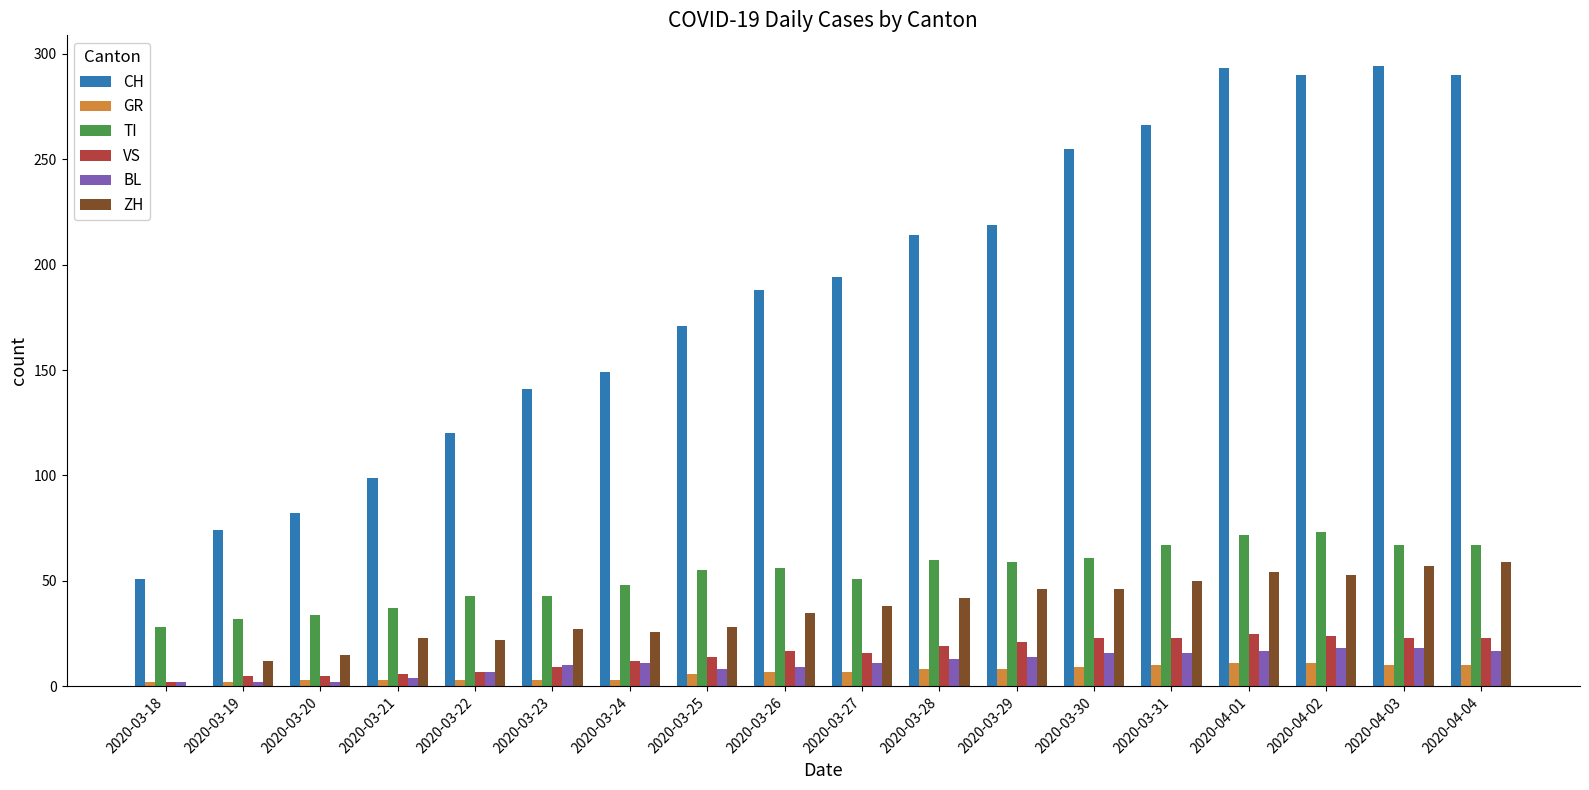

What is the total value across all series at 2020-03-25?

282